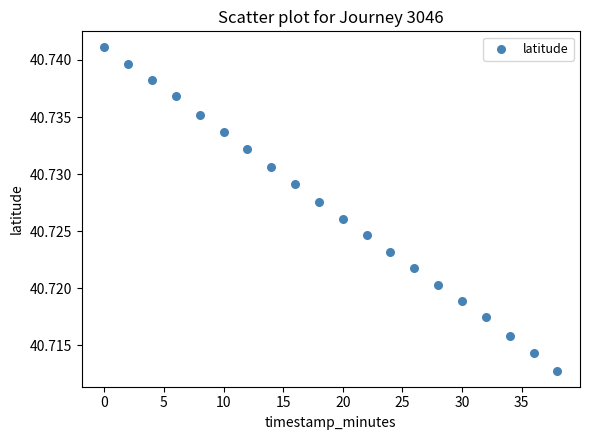

What is the range of X values (max minus min)?

38.0